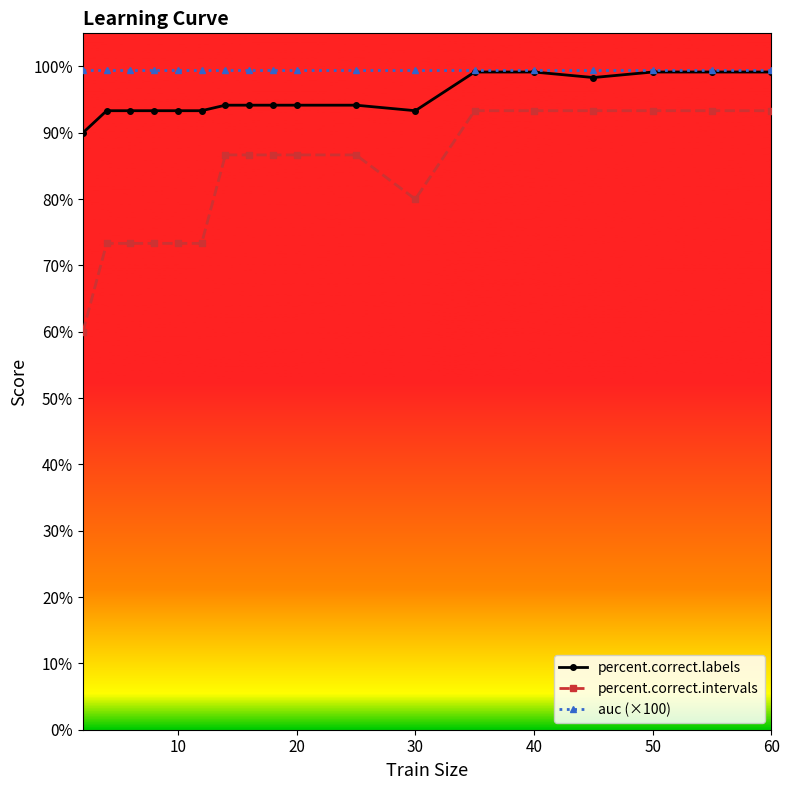

True or false: percent.correct.intervals and percent.correct.labels intersect in this chart.

False